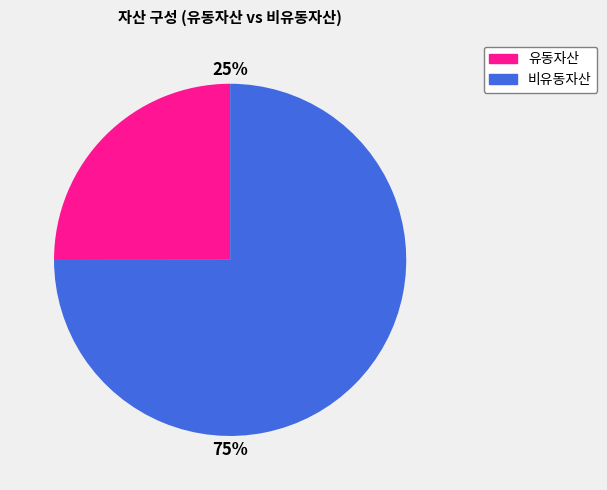

To the nearest percent, what percentage of the pie is 비유동자산?

75%